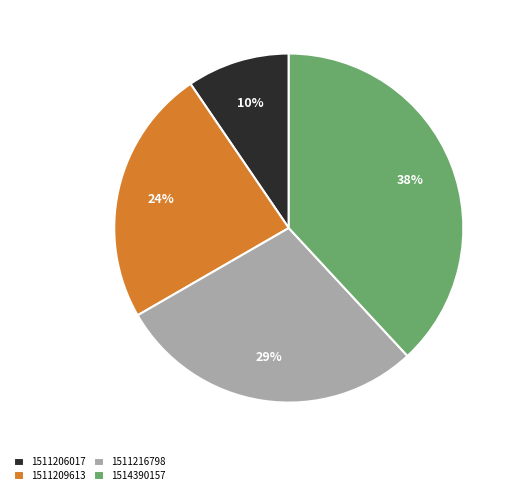

Which has a higher value, 1511209613 or 1514390157?

1514390157